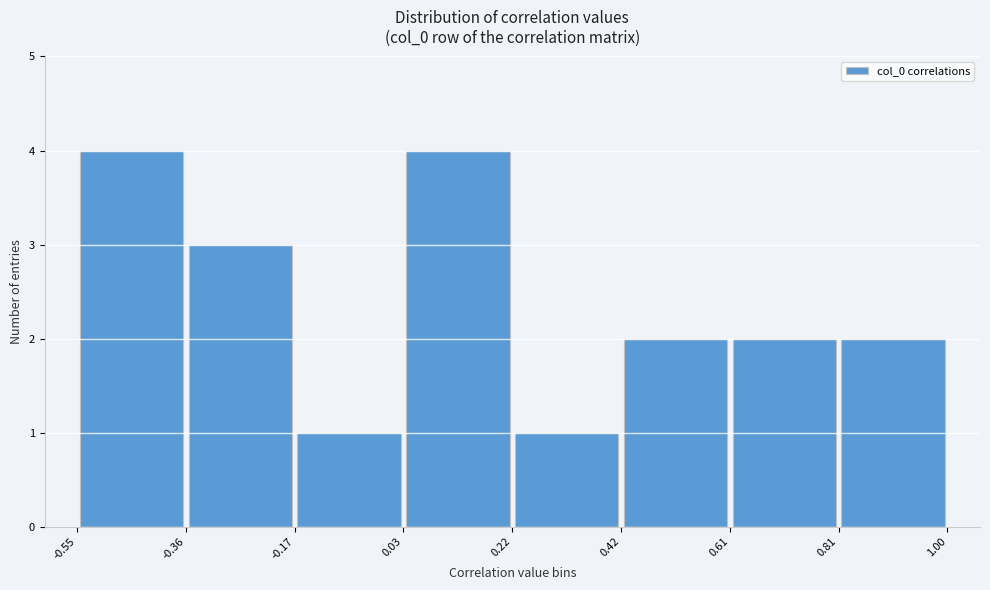

Reading left to right, transcribe this chart: for each bar, give the range it covers on the x-axis and its height. The values are not printed on the chart, so give them approximately, as read against the axis.

-0.55 to -0.36: 4
-0.36 to -0.17: 3
-0.17 to 0.03: 1
0.03 to 0.22: 4
0.22 to 0.42: 1
0.42 to 0.61: 2
0.61 to 0.81: 2
0.81 to 1.00: 2